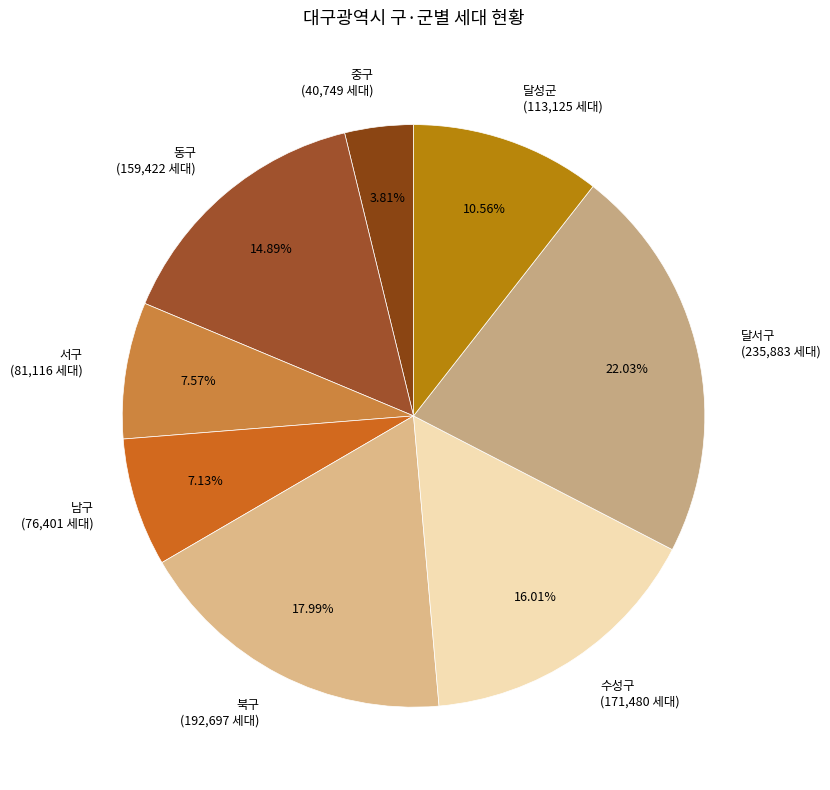

To the nearest percent, what percentage of the pie is 수성구?

16%